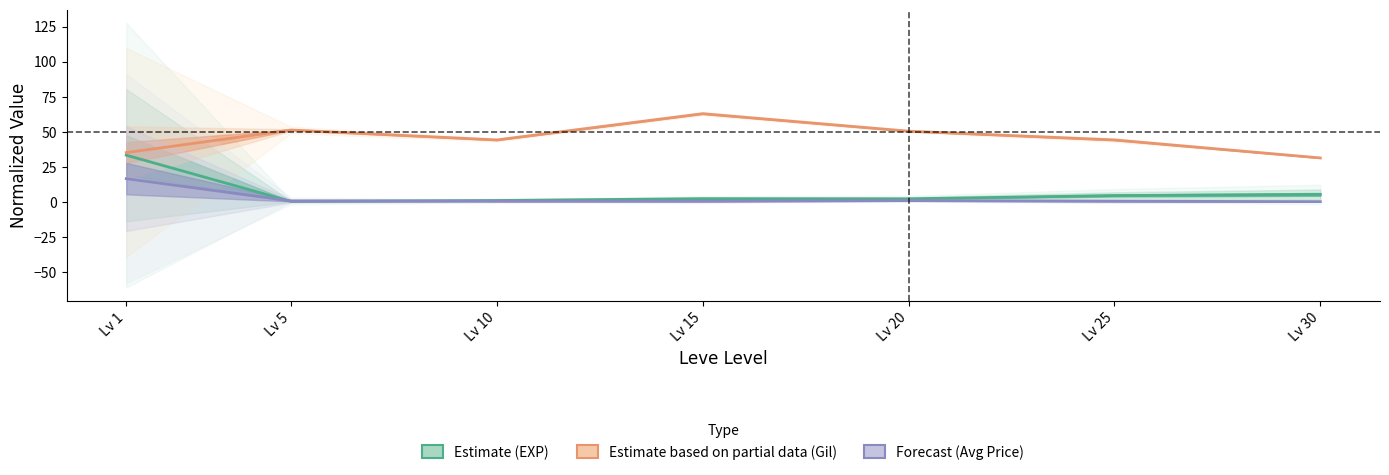

At how many categories does at least one series exceed 54?

1